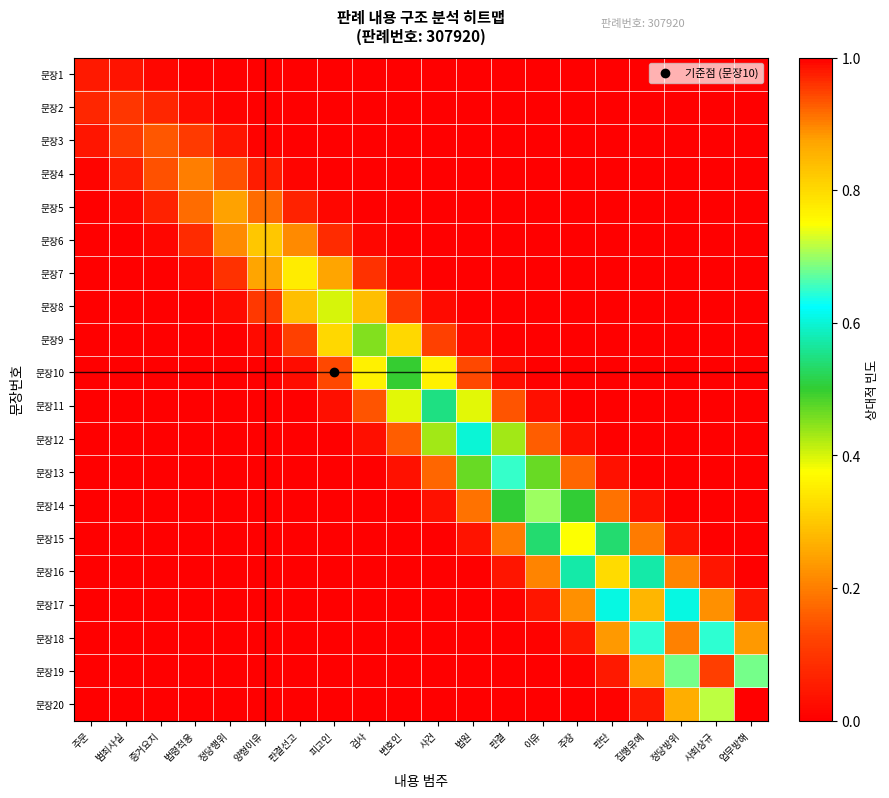

What is the spread (max minus min) of values at 판결?

0.6